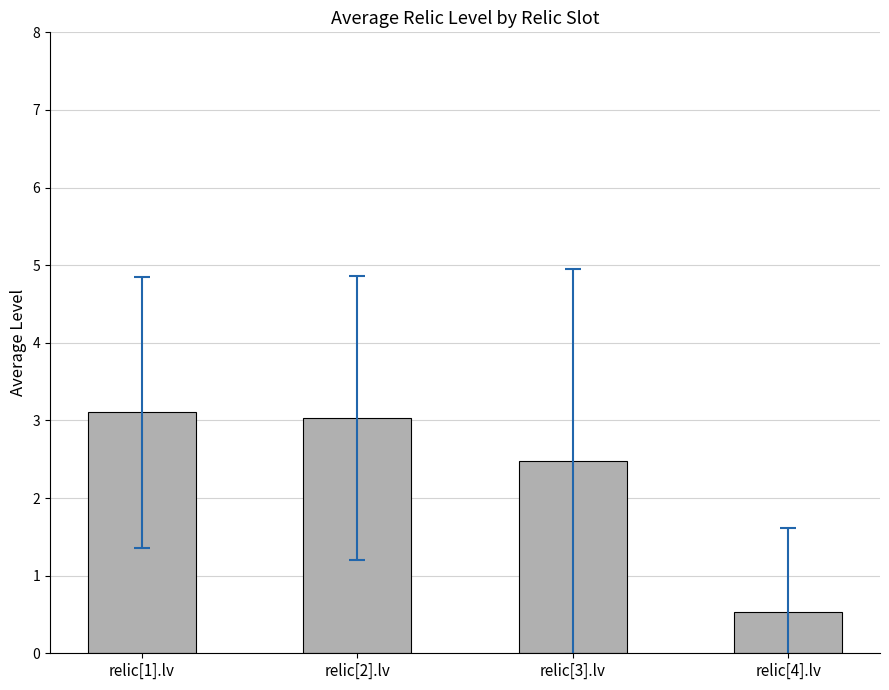

The chart shows a value of 0.8 at relic[4].lv. True or false?

False